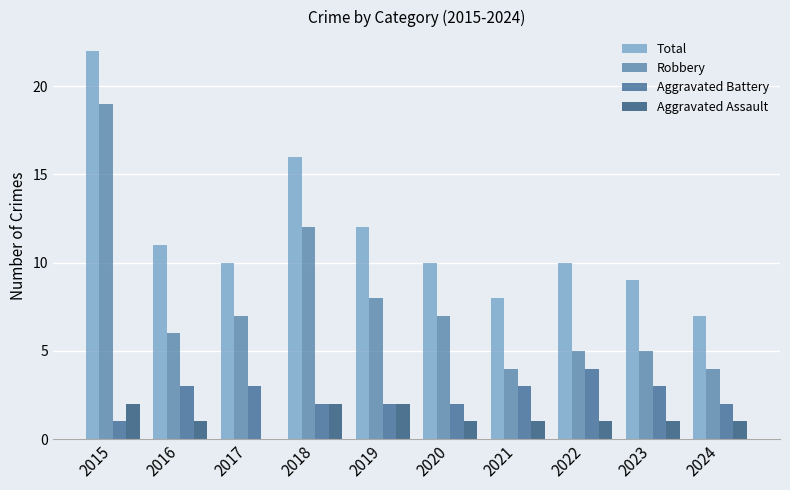

What is the sum of all Aggravated Assault values?

12